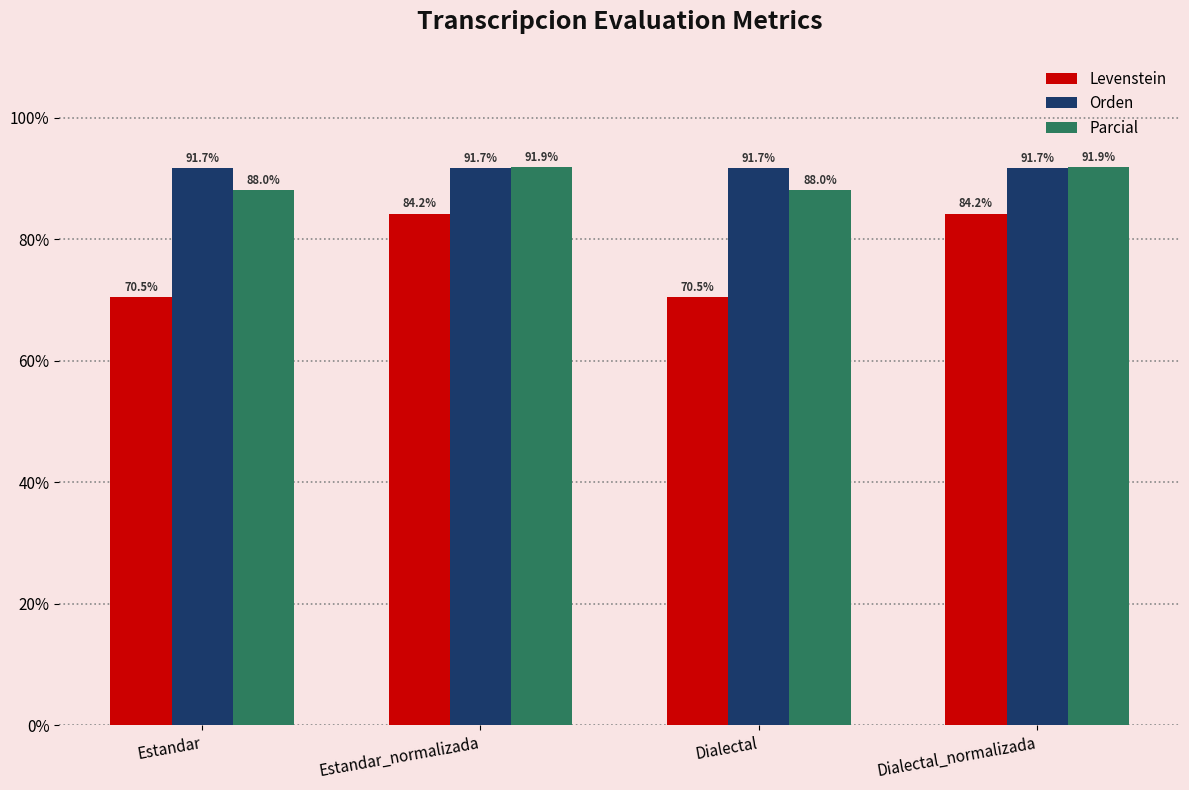

What is the label of the 4th bar from the right?

Estandar